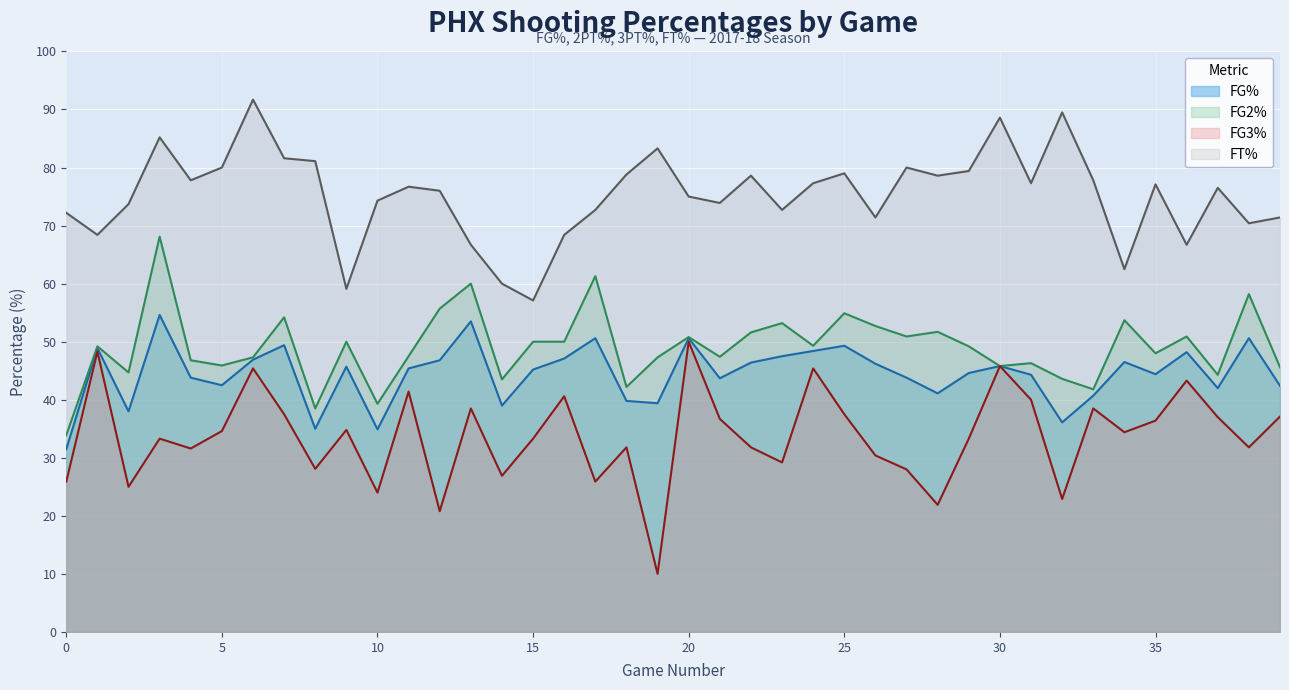

Reading left to right, extract all data points from this chart.

FG%: 31.5	48.9	38.0	54.6	43.8	42.5	46.9	49.4	35.0	45.7	34.9	45.4	46.8	53.5	39.0	45.2	47.1	50.6	39.8	39.4	50.6	43.7	46.4	47.5	48.4	49.3	46.2	43.8	41.1	44.6	45.8	44.3	36.1	40.7	46.5	44.4	48.2	42.0	50.6	42.4
FG2%: 33.9	49.2	44.7	68.1	46.8	45.9	47.3	54.2	38.5	50.0	39.3	47.5	55.7	60.0	43.5	50.0	50.0	61.3	42.2	47.3	50.8	47.4	51.6	53.2	49.3	54.9	52.7	50.9	51.7	49.2	45.8	46.3	43.6	41.8	53.7	48.0	50.9	44.3	58.2	45.6
FG3%: 25.9	48.3	25.0	33.3	31.6	34.6	45.4	37.5	28.1	34.8	24.0	41.4	20.8	38.5	26.9	33.3	40.6	25.9	31.8	10.0	50.0	36.7	31.8	29.2	45.4	37.5	30.4	28.0	21.9	33.3	45.8	40.0	22.9	38.5	34.4	36.4	43.3	37.0	31.8	37.1
FT%: 72.2	68.4	73.7	85.2	77.8	80.0	91.7	81.6	81.1	59.1	74.3	76.7	76.0	66.7	60.0	57.1	68.4	72.7	78.8	83.3	75.0	73.9	78.6	72.7	77.3	79.0	71.4	80.0	78.6	79.4	88.6	77.3	89.5	77.8	62.5	77.1	66.7	76.5	70.4	71.4